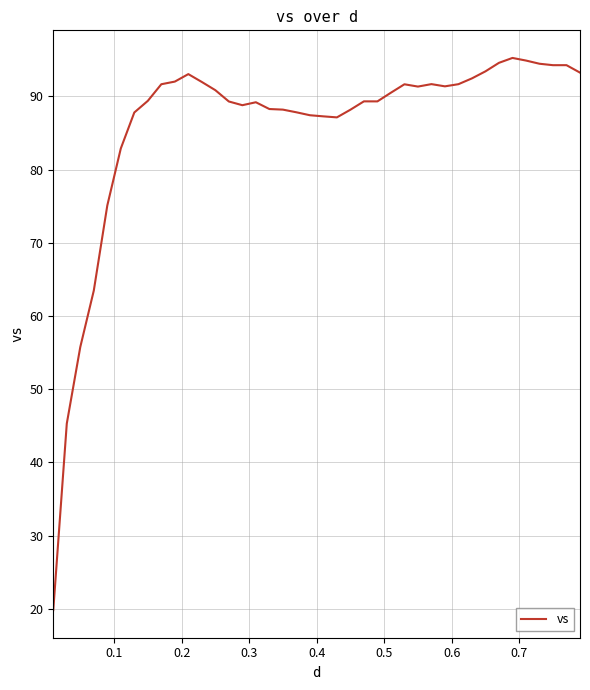

What is the minimum value shown in the chart?

19.8